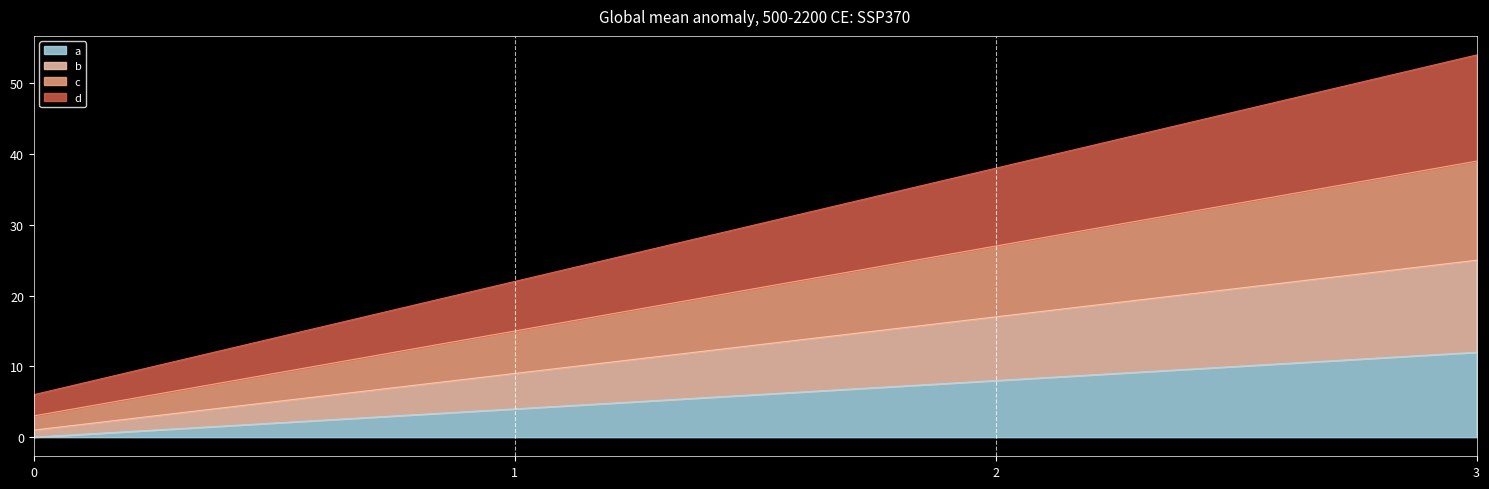

What is the value of the b point at the 3rd from the left?

17